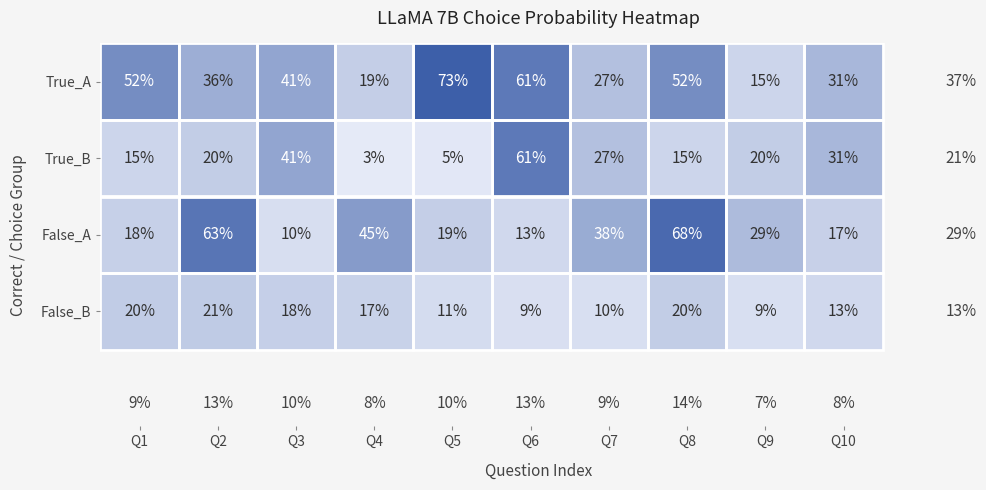

At which category does the chart reach its peak across all series?

Q5